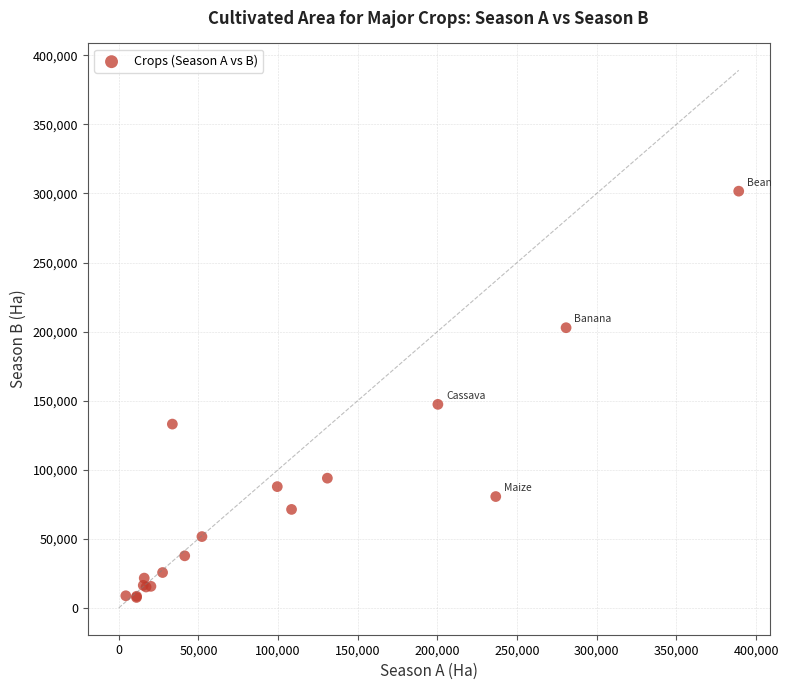

What Y value in the scatter plot is closest to 154589?

147320